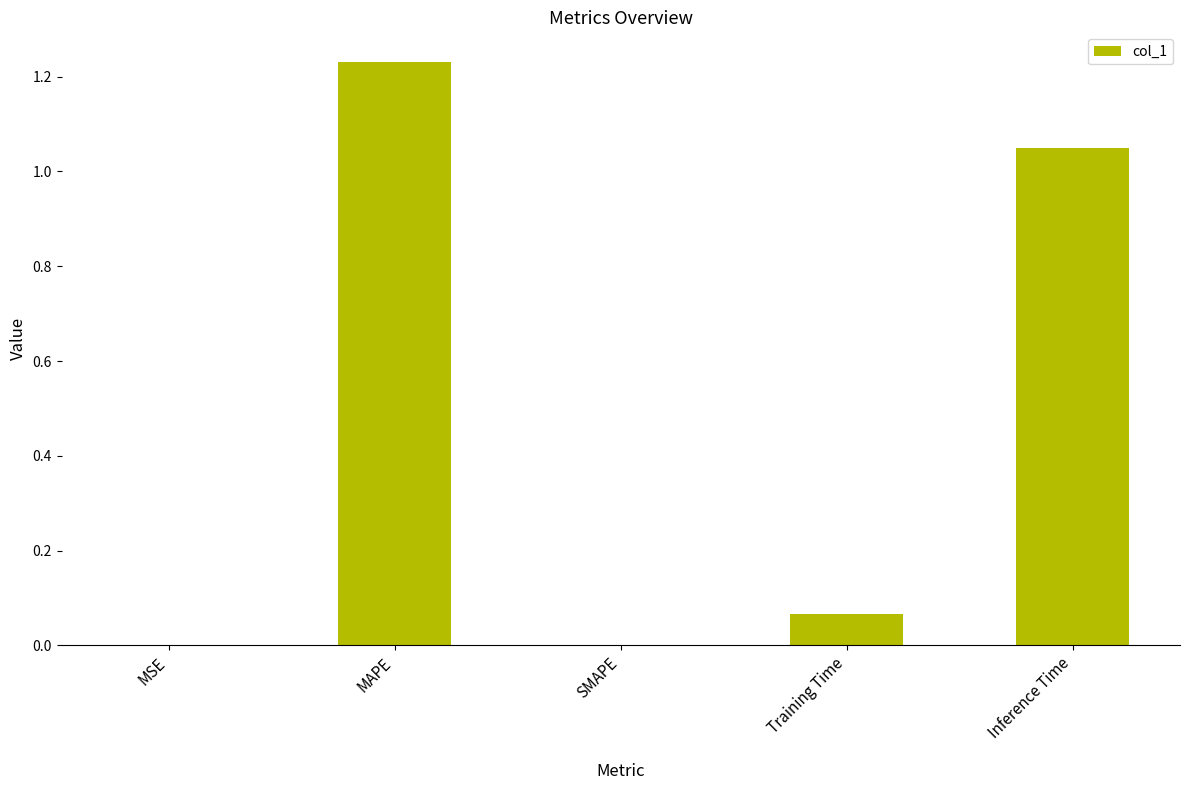

What is the sum of the values at Inference Time and MAPE?

2.3